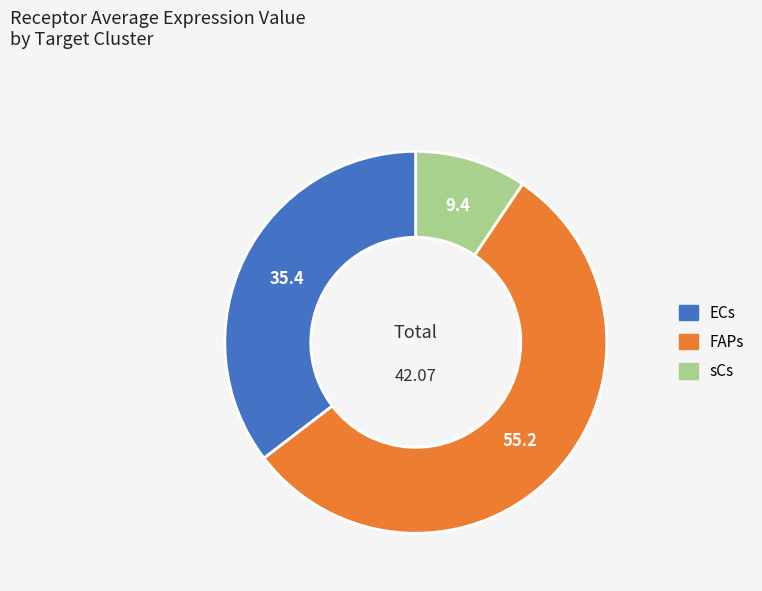

What is the smallest slice in the pie chart?

sCs